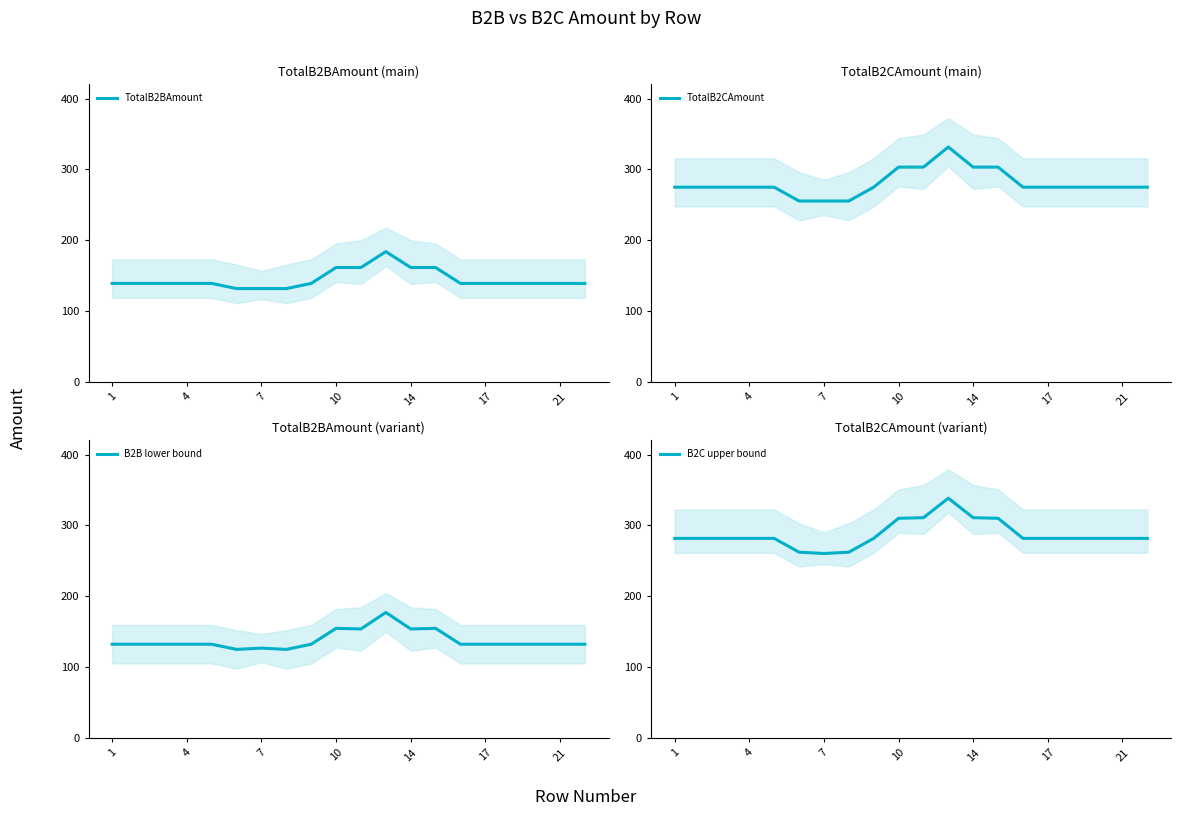

Where is the first local maximum for TotalB2BAmount?

11